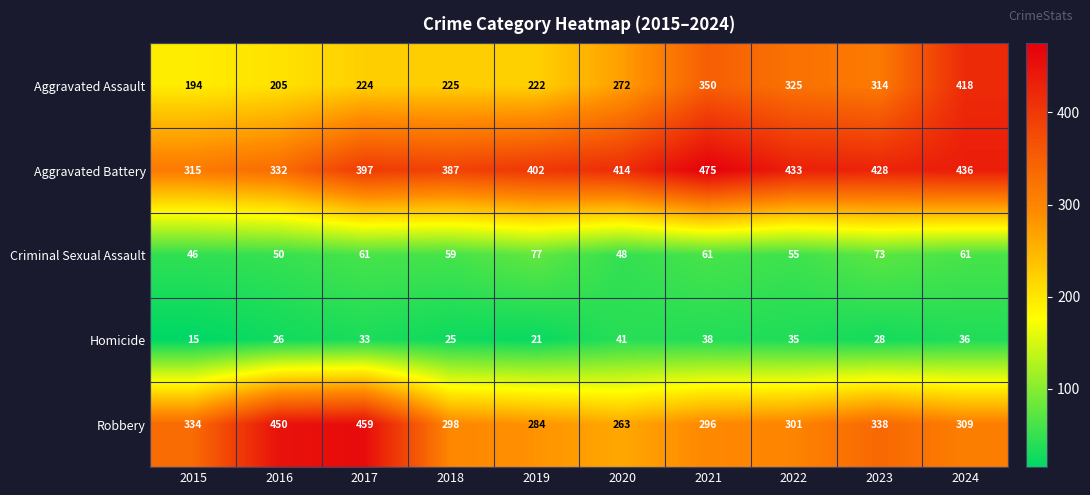

Count the number of data series in this chart.

5